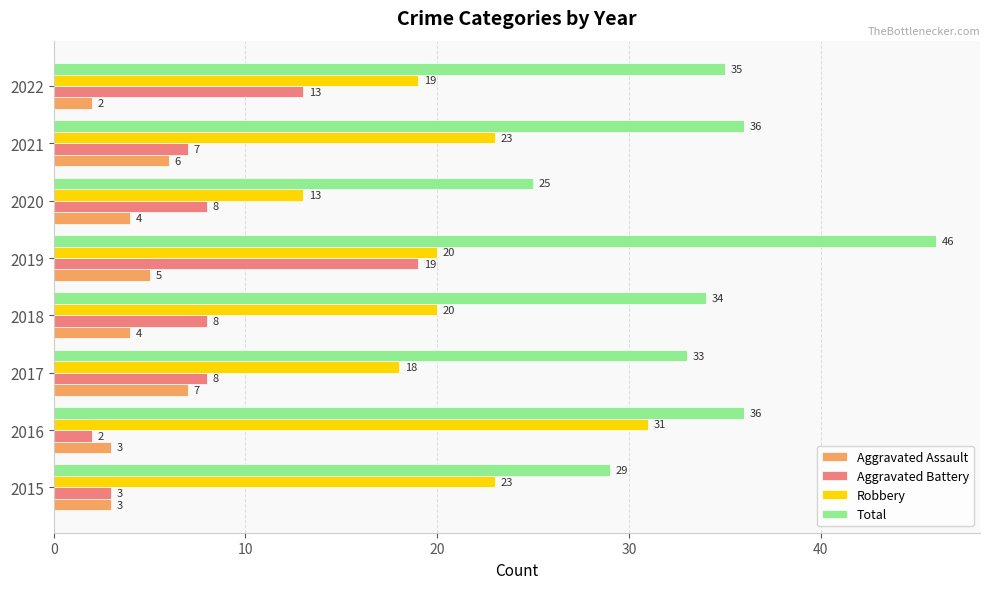

What is the lowest value of the Robbery series?

13